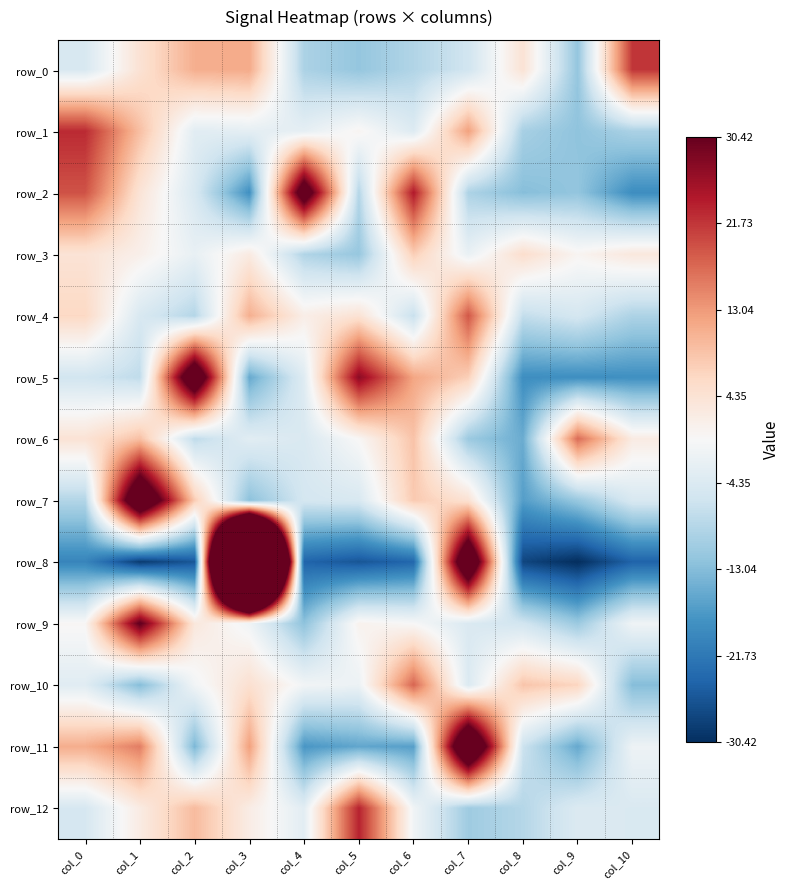

What is the spread (max minus min) of values at col_0?

42.7